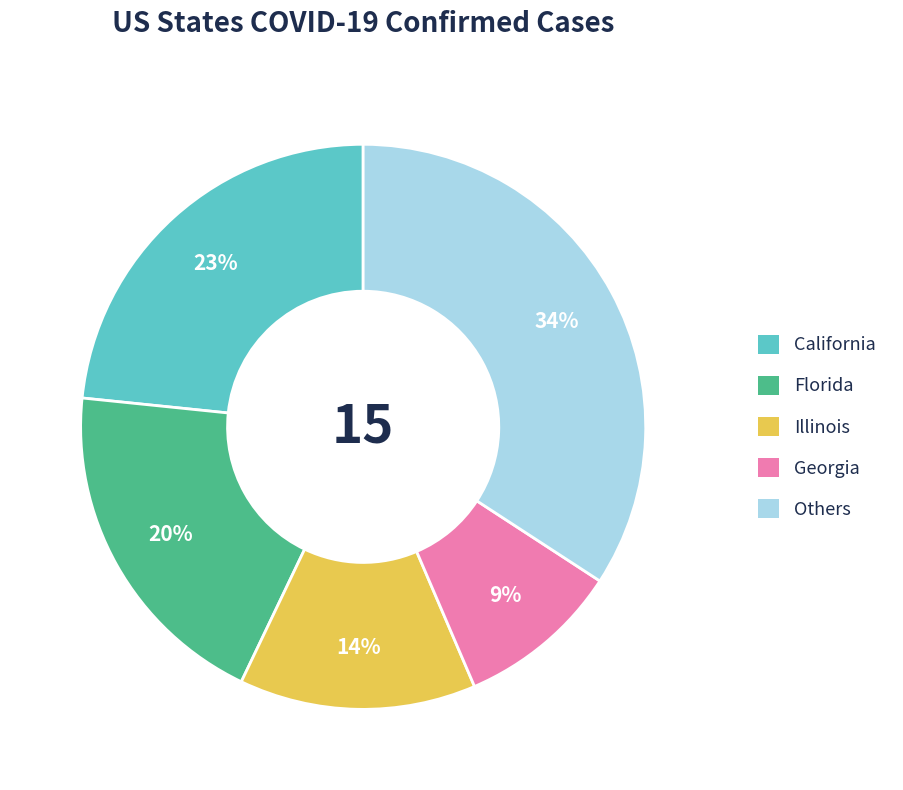

Is there any slice that represents more than half of the pie?

No